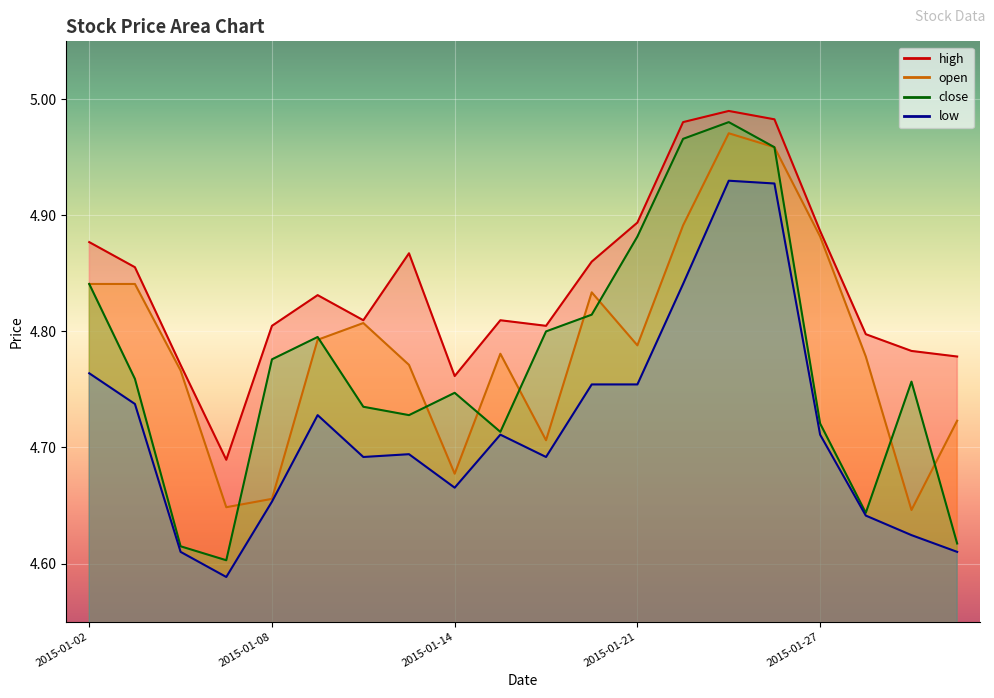

What is the difference between the maximum and minimum values in the high series?

0.3